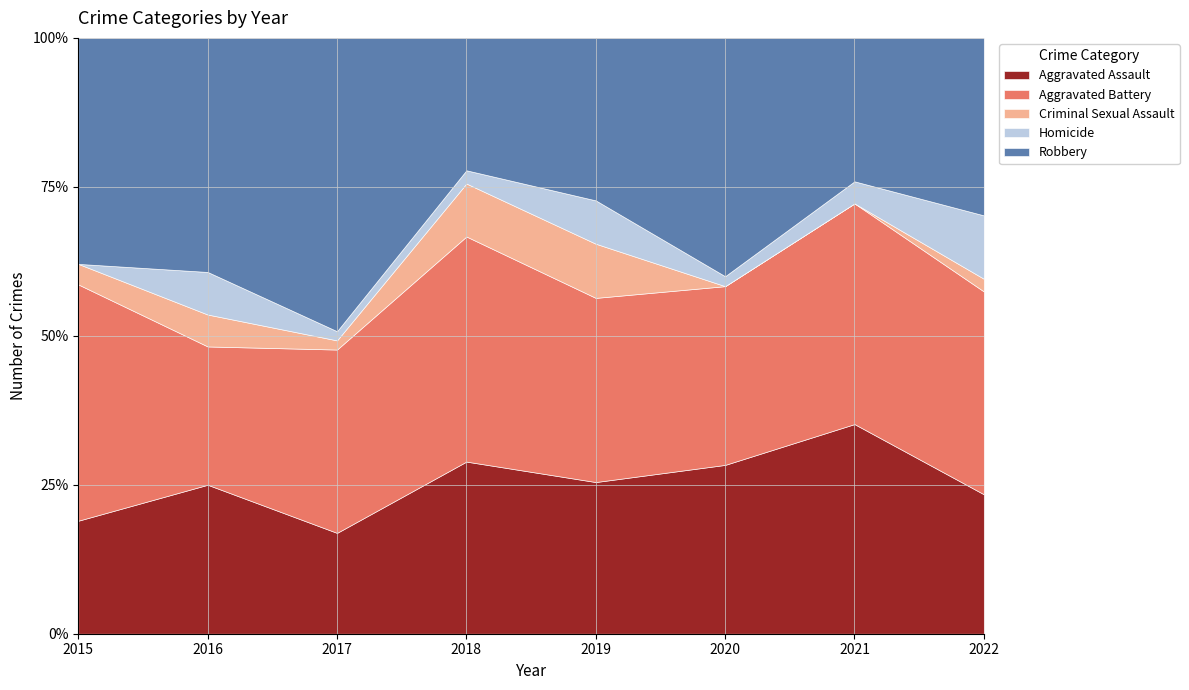

Which has a higher value, 2020 or 2015?

2020